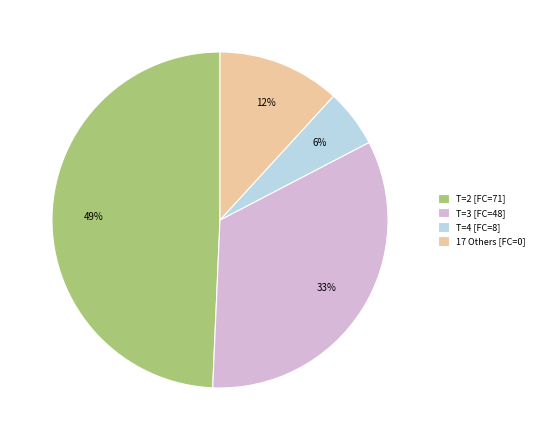

The T=3 [FC=48] slice represents 41% of the pie. True or false?

False